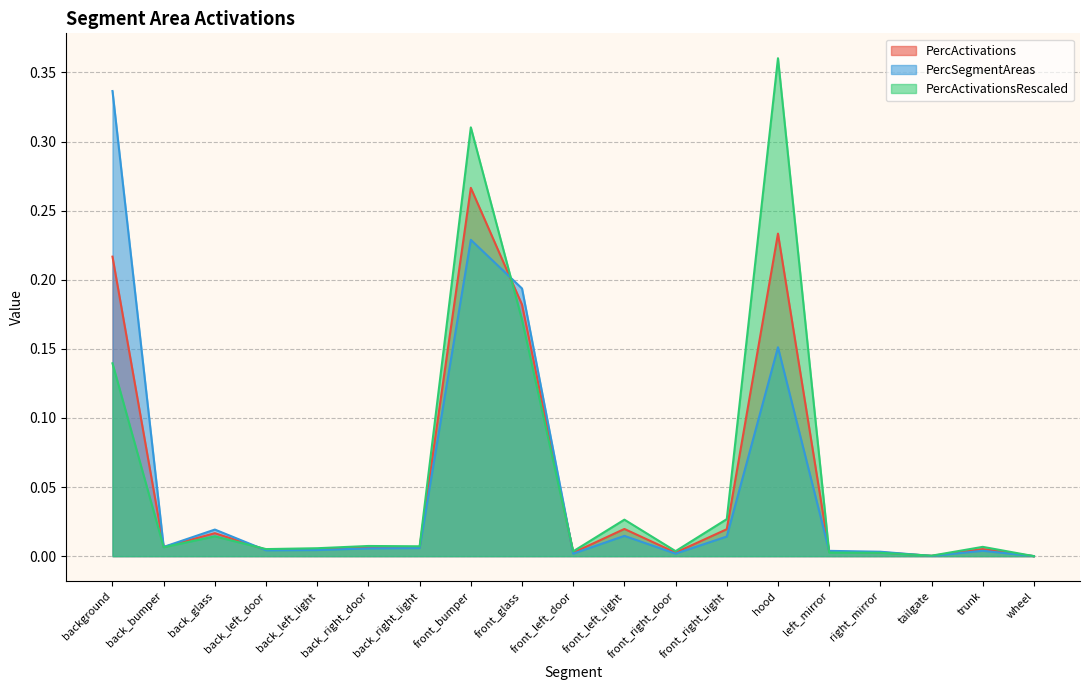

The PercActivations series shows 0.2 at front_glass. True or false?

True